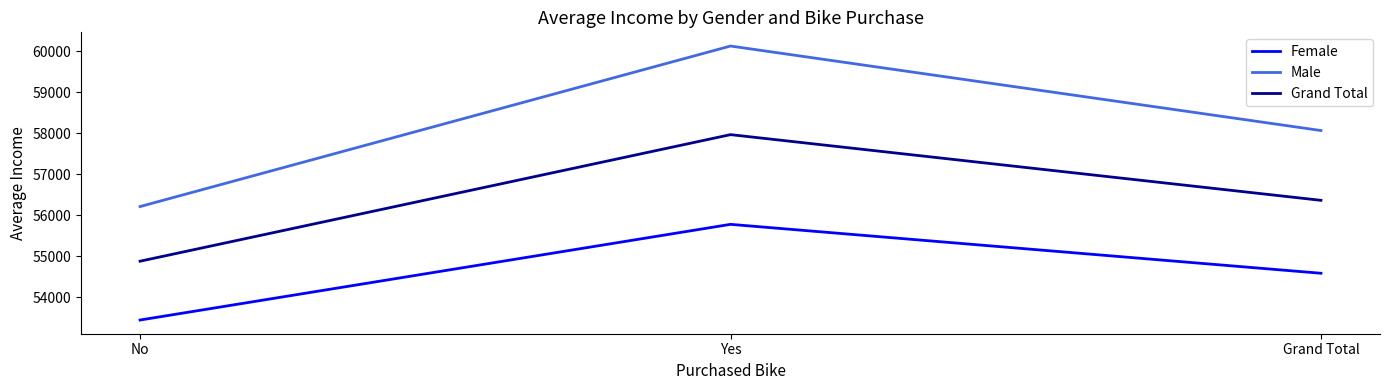

How many values in the Female series exceed 54580?

2